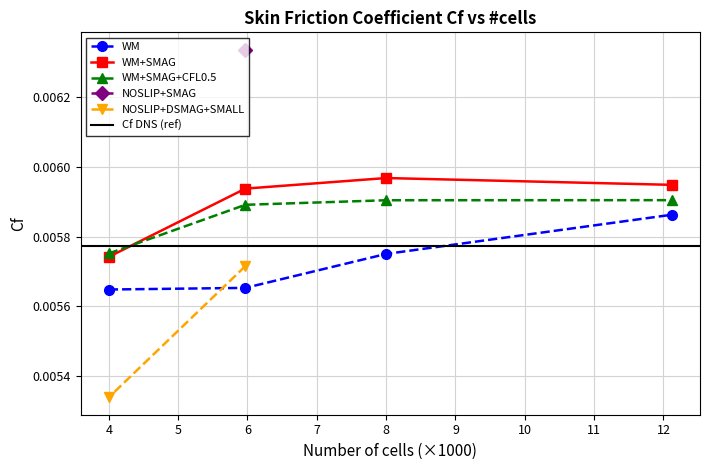

True or false: WM+SMAG+CFL0.5 has more than 1 points higher than both neighbors.

False